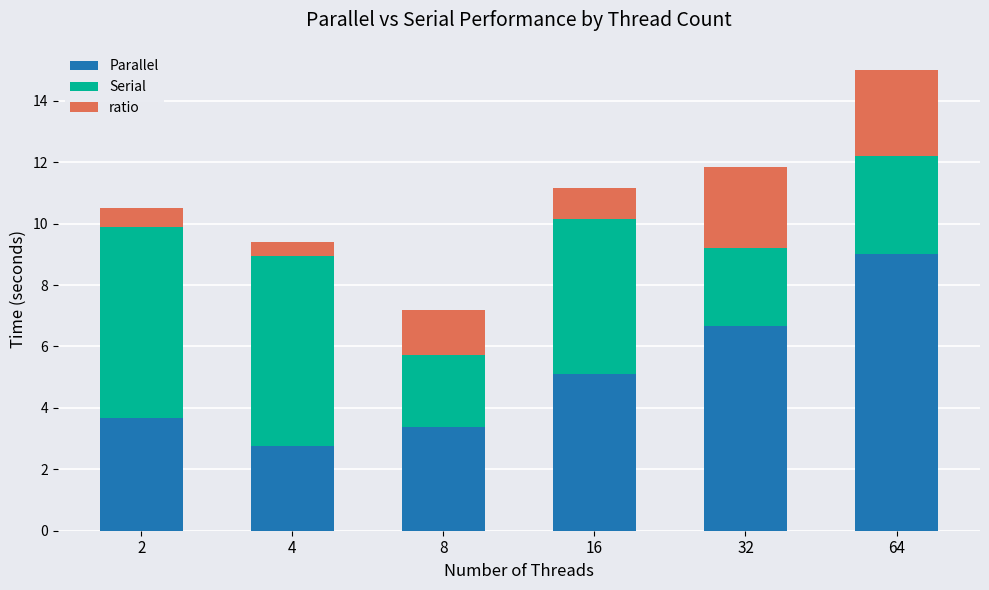

At which category is the sum across all series the highest?

64